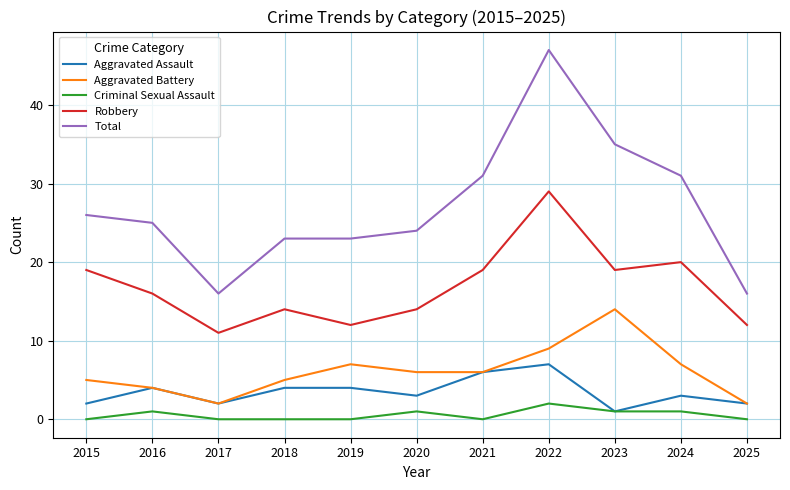

Is it true that Aggravated Battery equals 9 at 2022?

True